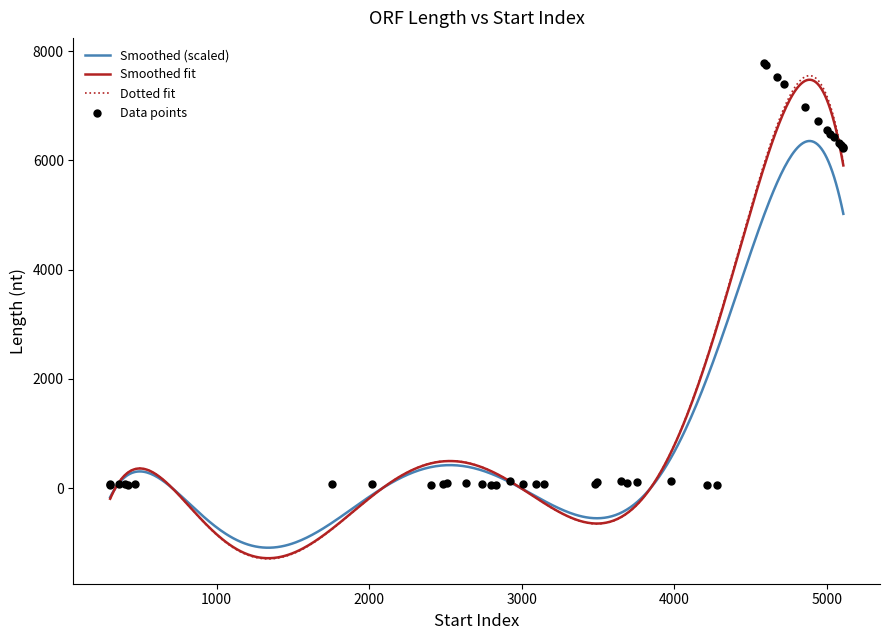

What is the minimum value for Smoothed fit?

-1281.7